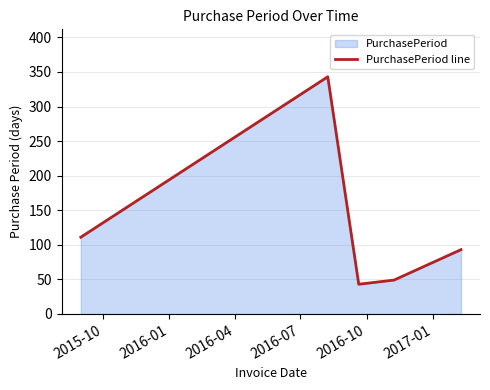

True or false: the data has more than 1 interior local peaks.

False